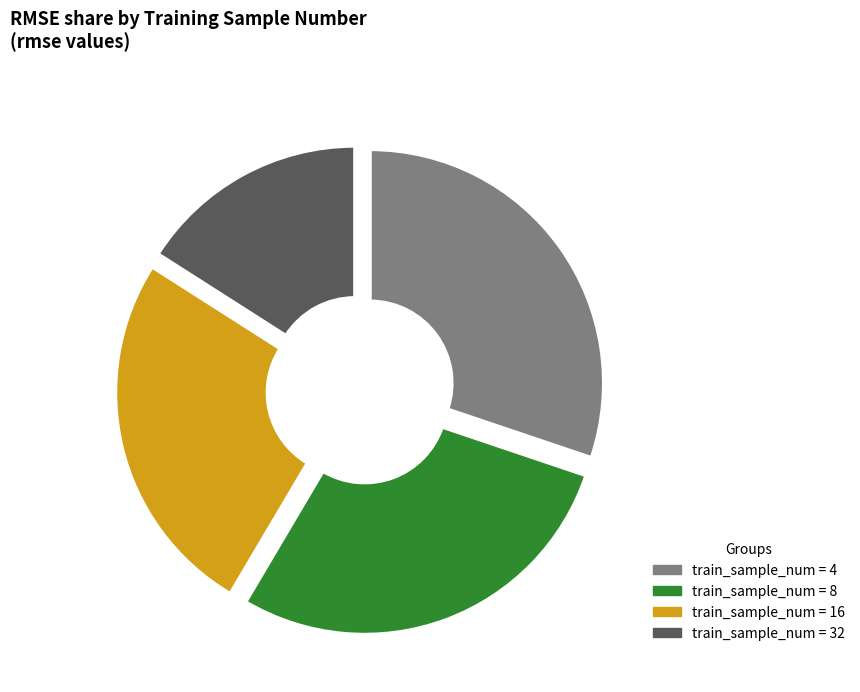

Combined, do 8 and 16 account for over 50%?

Yes